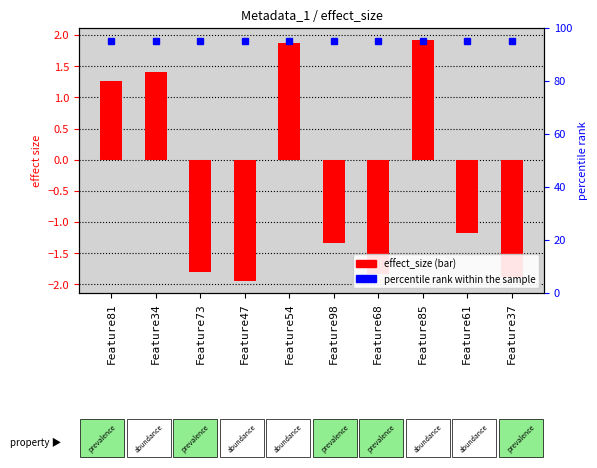

Is it true that the value at Feature81 is 1.3?

True